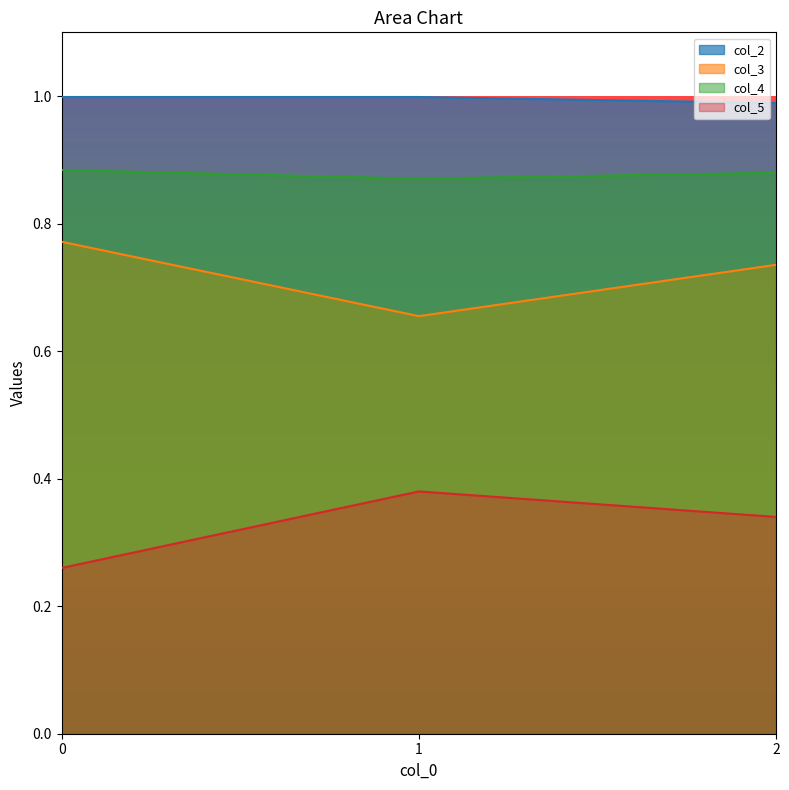

The col_3 series shows 0.3 at 1. True or false?

False